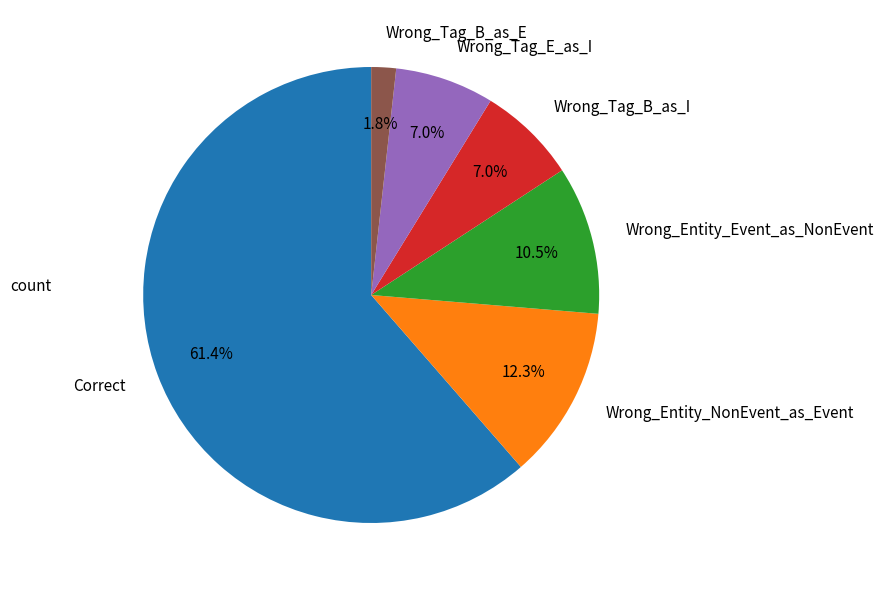

Does Wrong_Entity_Event_as_NonEvent represent more than half of the total?

No